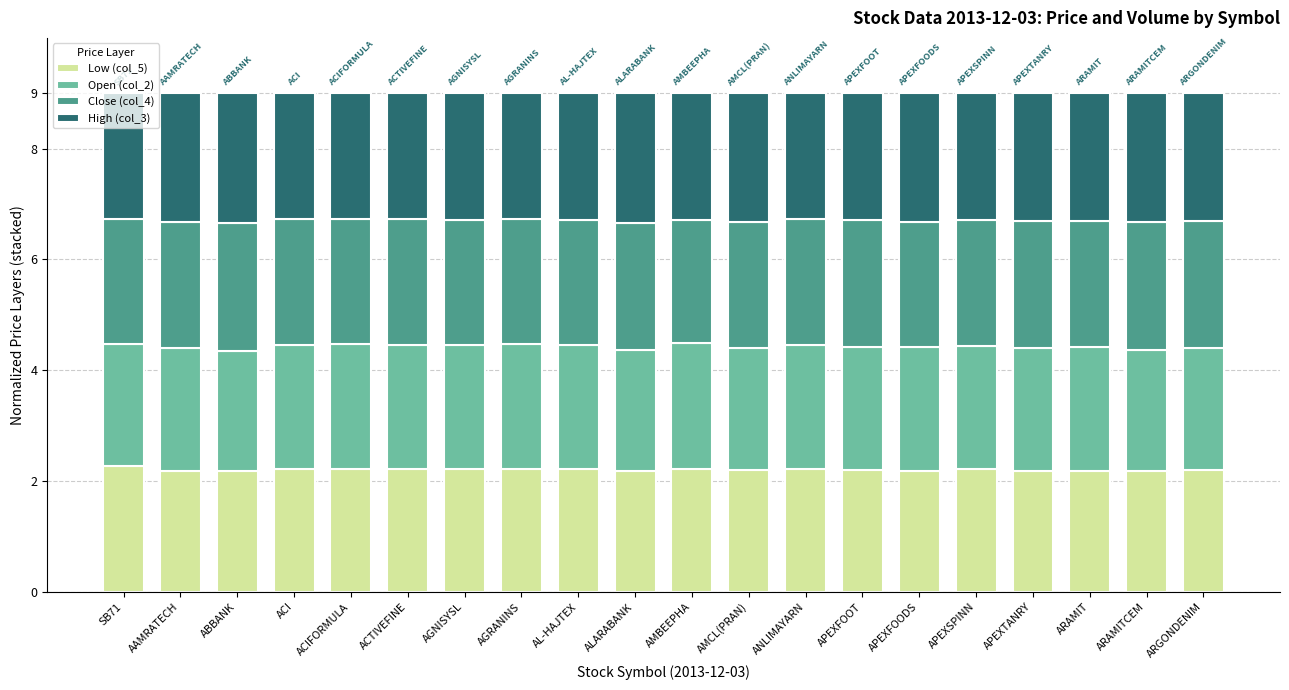

What is the minimum value for Low (col_5)?

2.2